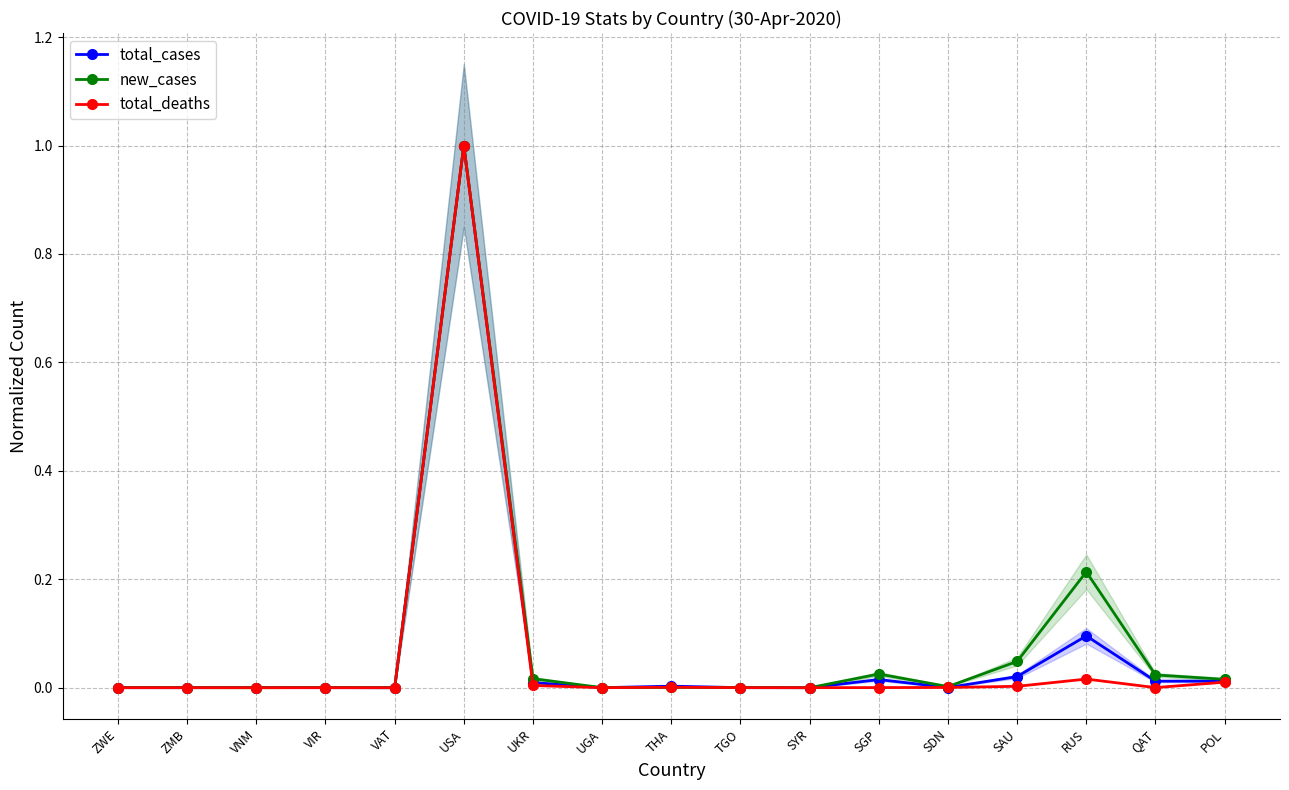

How many categories are shown in the chart?

17